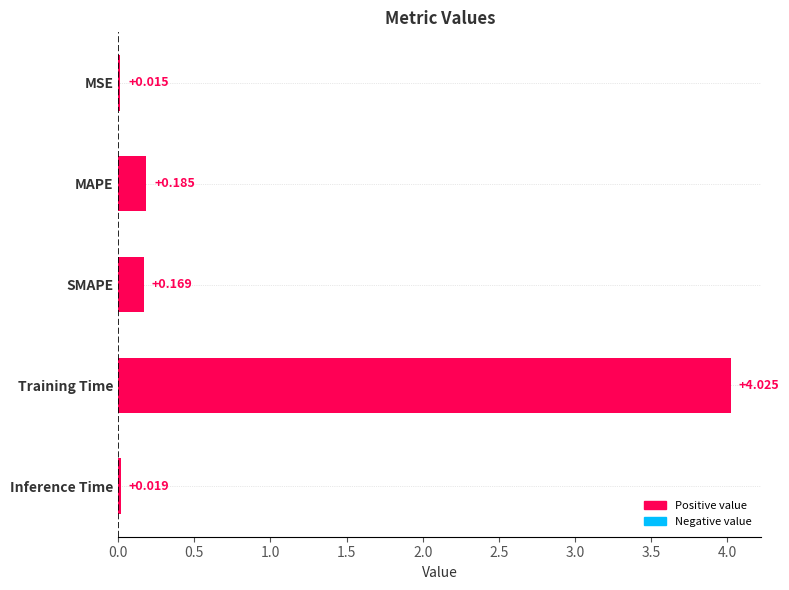

Does the chart contain stacked bars?

No